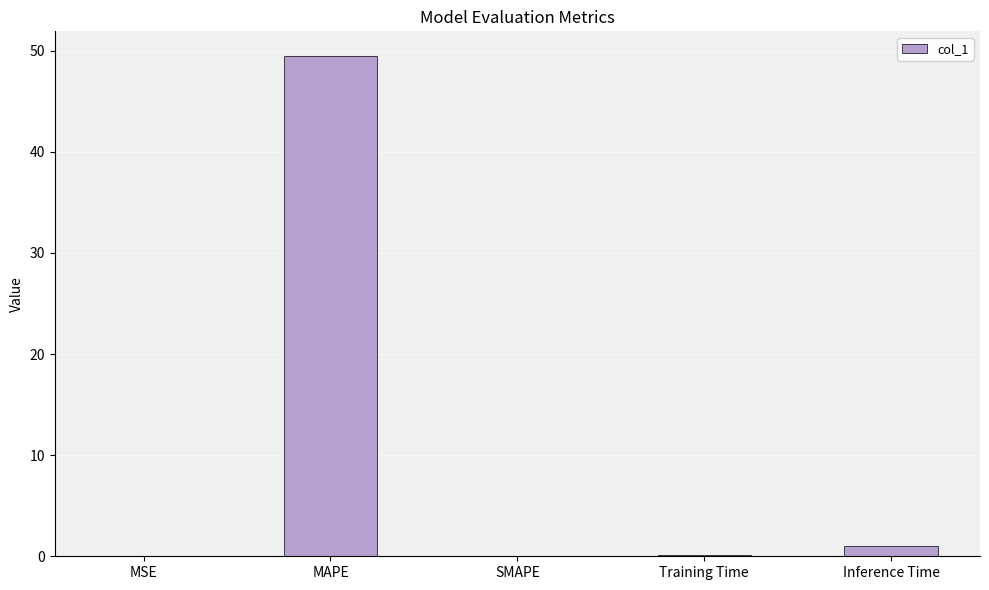

Are the bars horizontal?

No